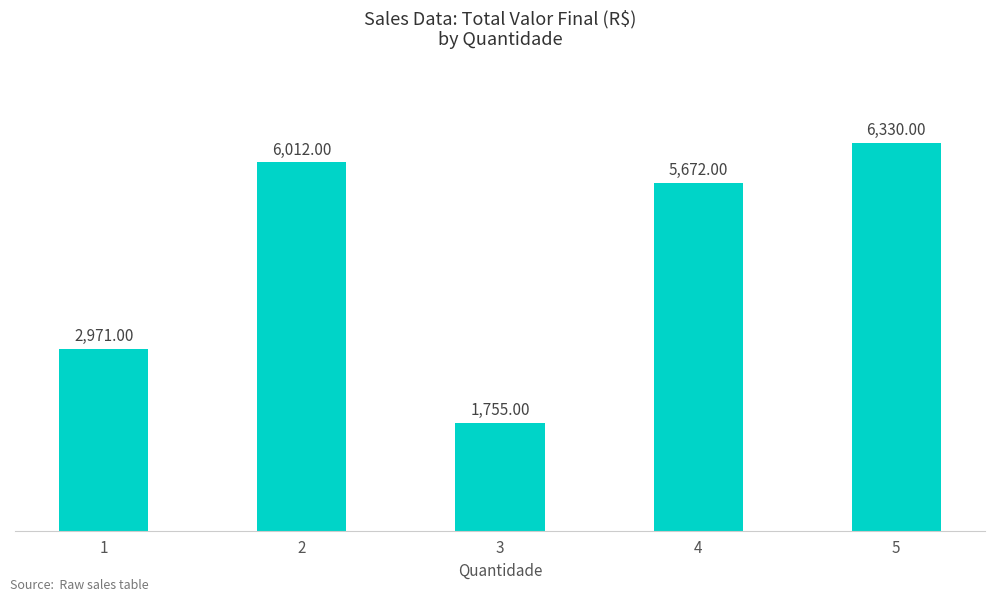

At which label does the data first exceed 5672?

2